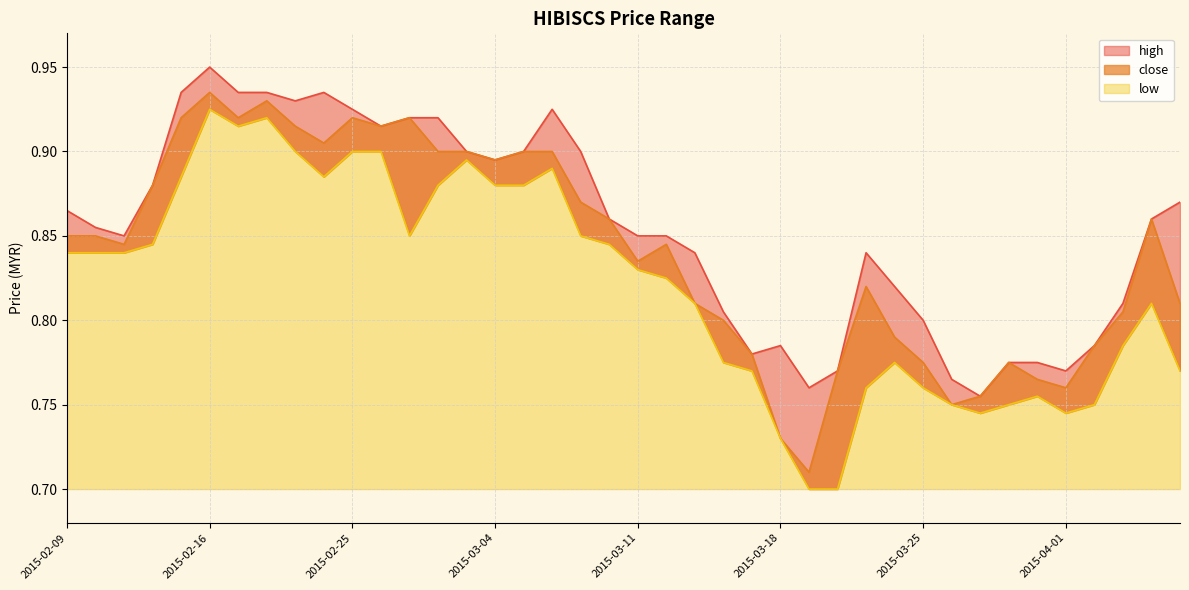

True or false: high and close cross at least once.

False